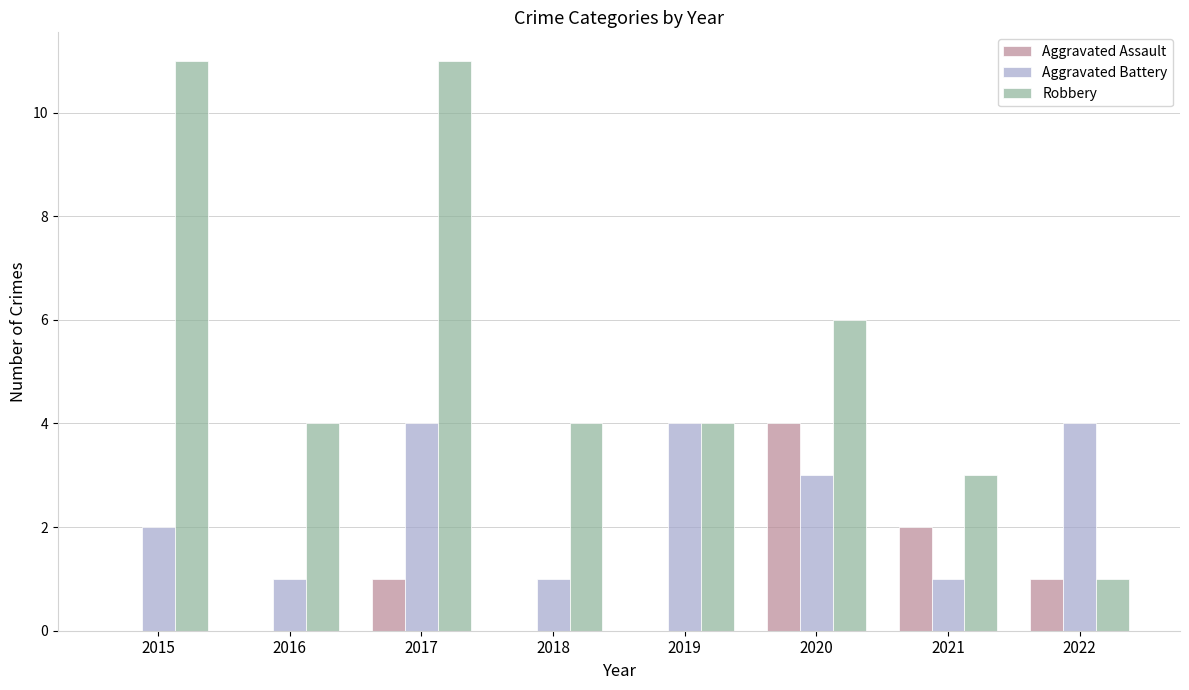

At which label does Aggravated Assault reach its peak?

2020